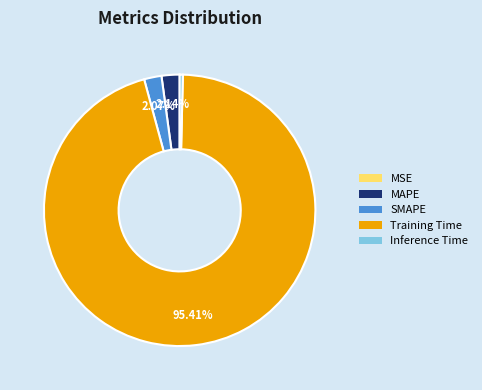

Which category accounts for the majority?

Training Time